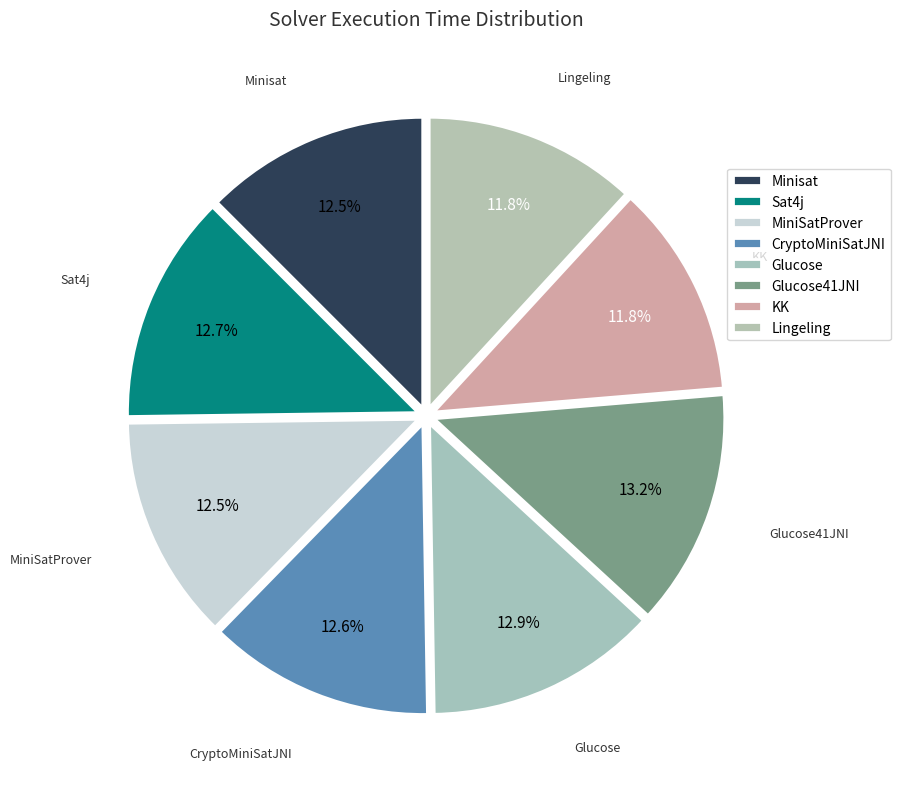

How many slices are in this pie chart?

8